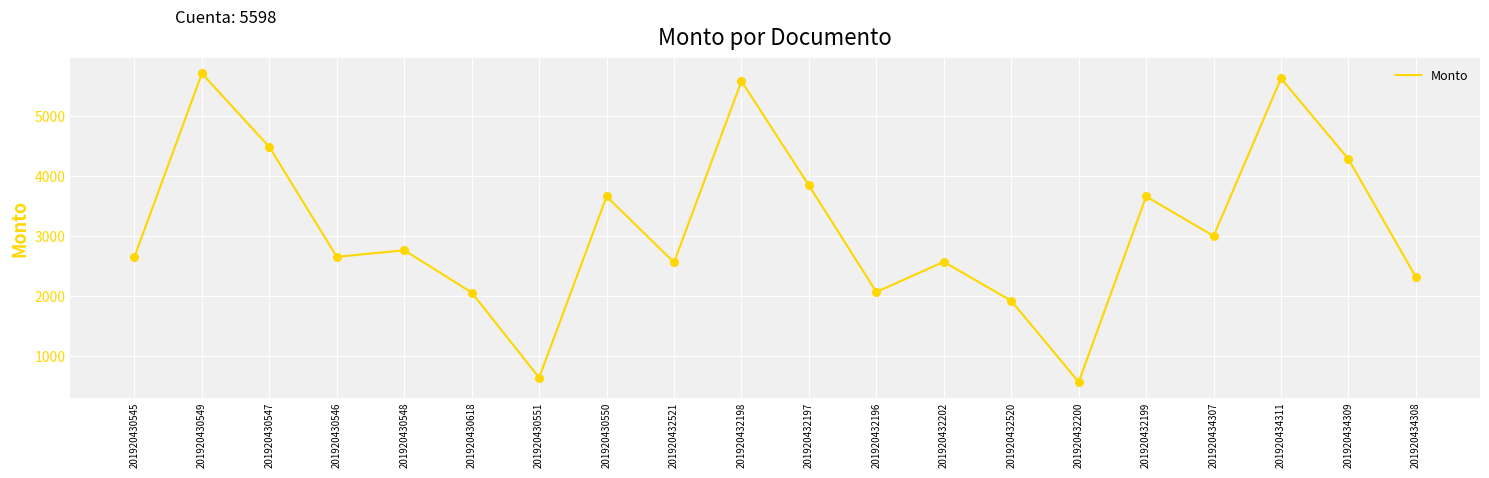

Which has a higher value, 201920430546 or 201920434307?

201920434307